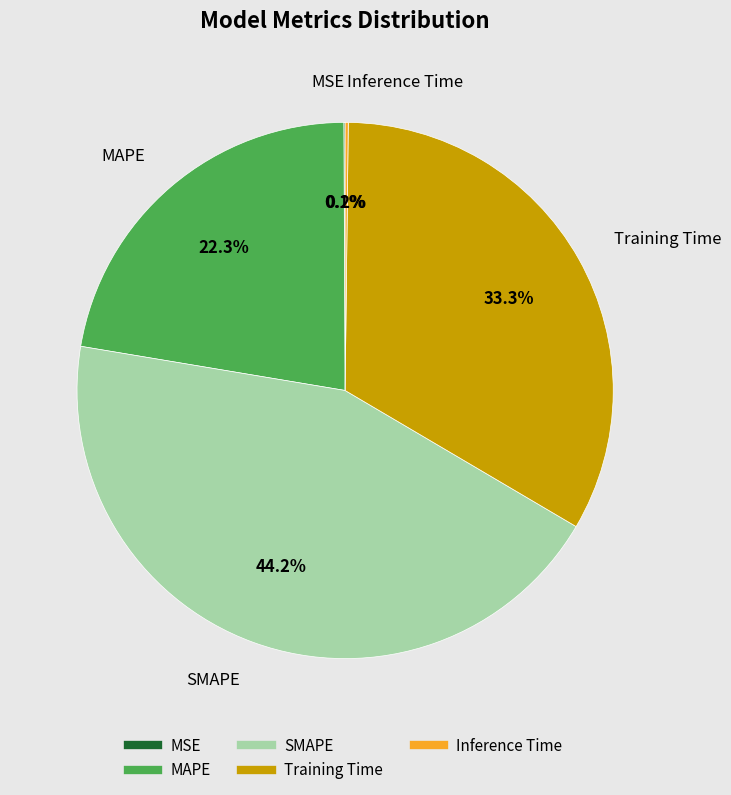

Which category has the biggest portion of the pie?

SMAPE